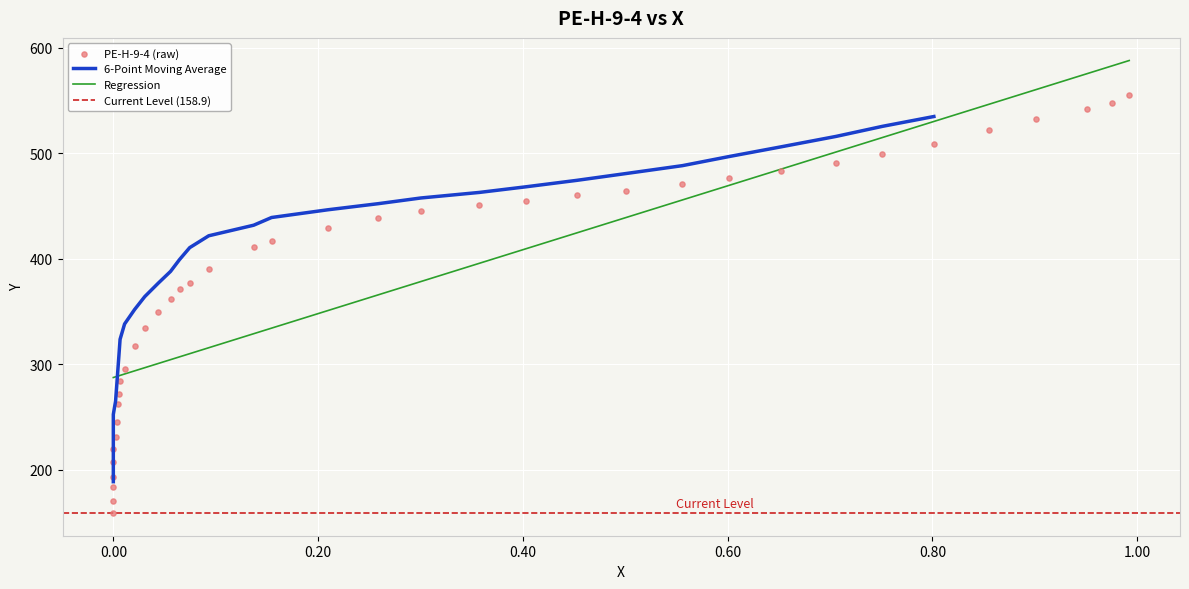

Which has a higher value, 0.2588 or 0.0932?

0.2588